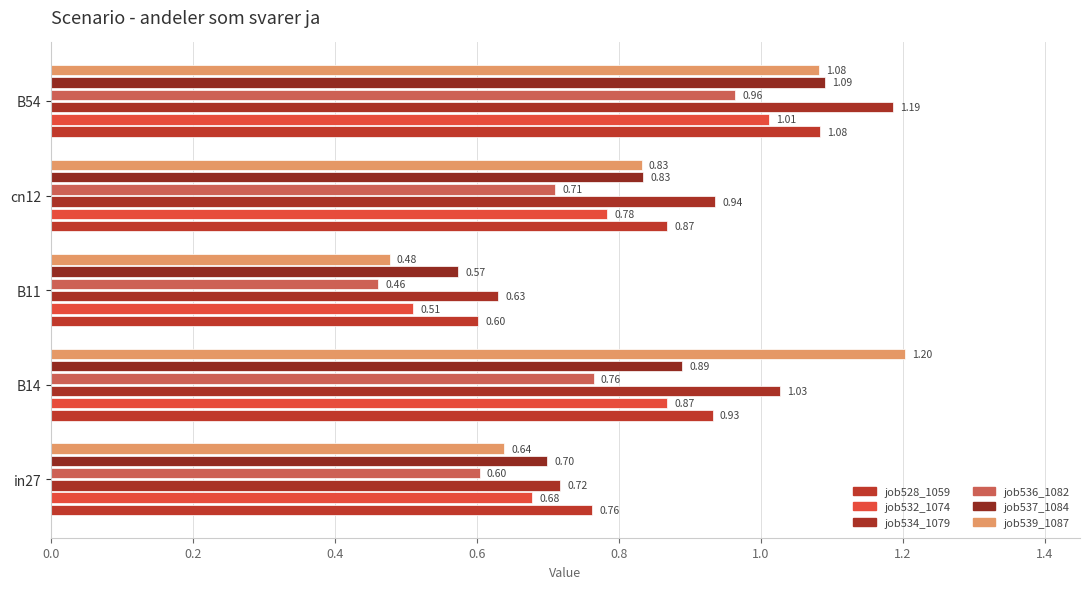

How many data points does each series have?

5